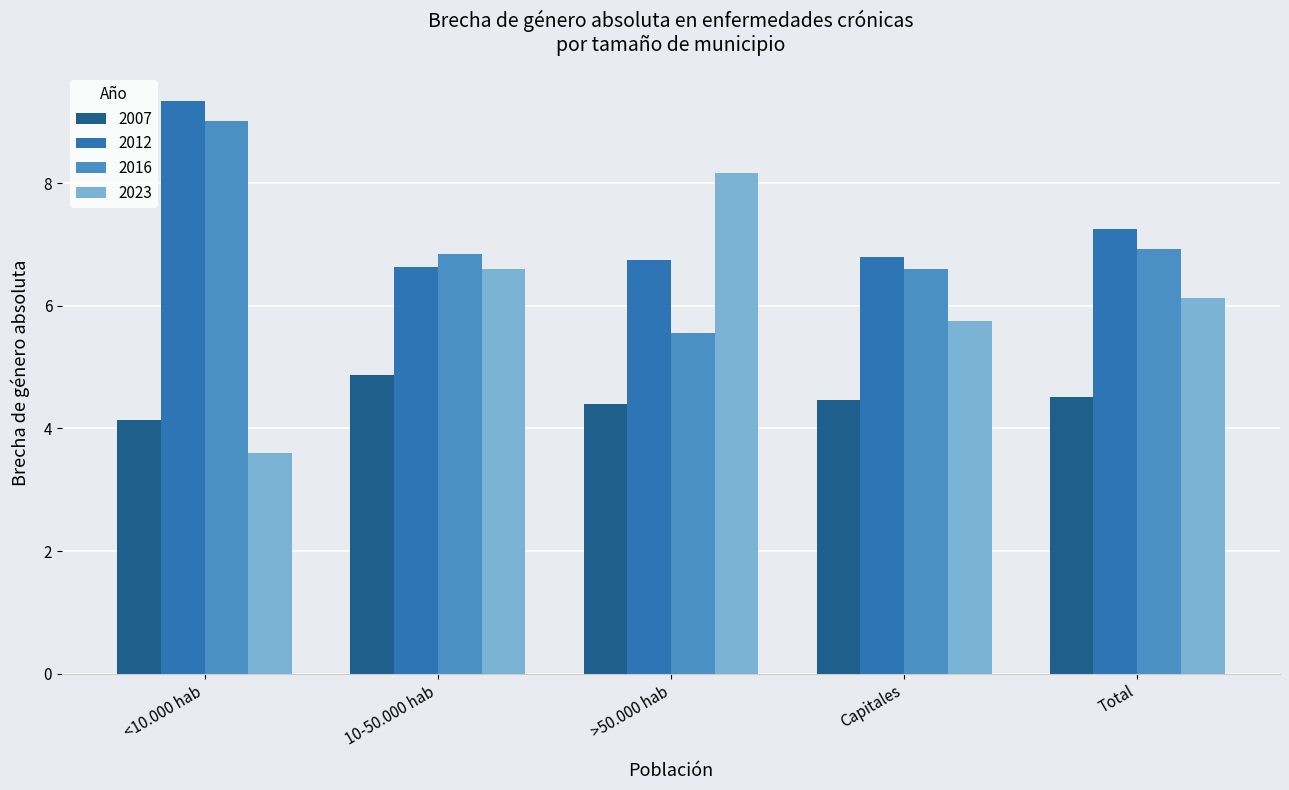

What is the difference between the second highest and minimum values in the 2012 series?

0.6